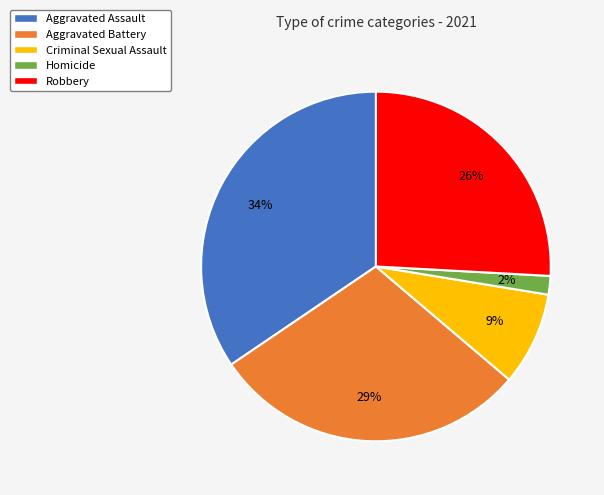

Rank the categories by value from highest to lowest.

Aggravated Assault, Aggravated Battery, Robbery, Criminal Sexual Assault, Homicide